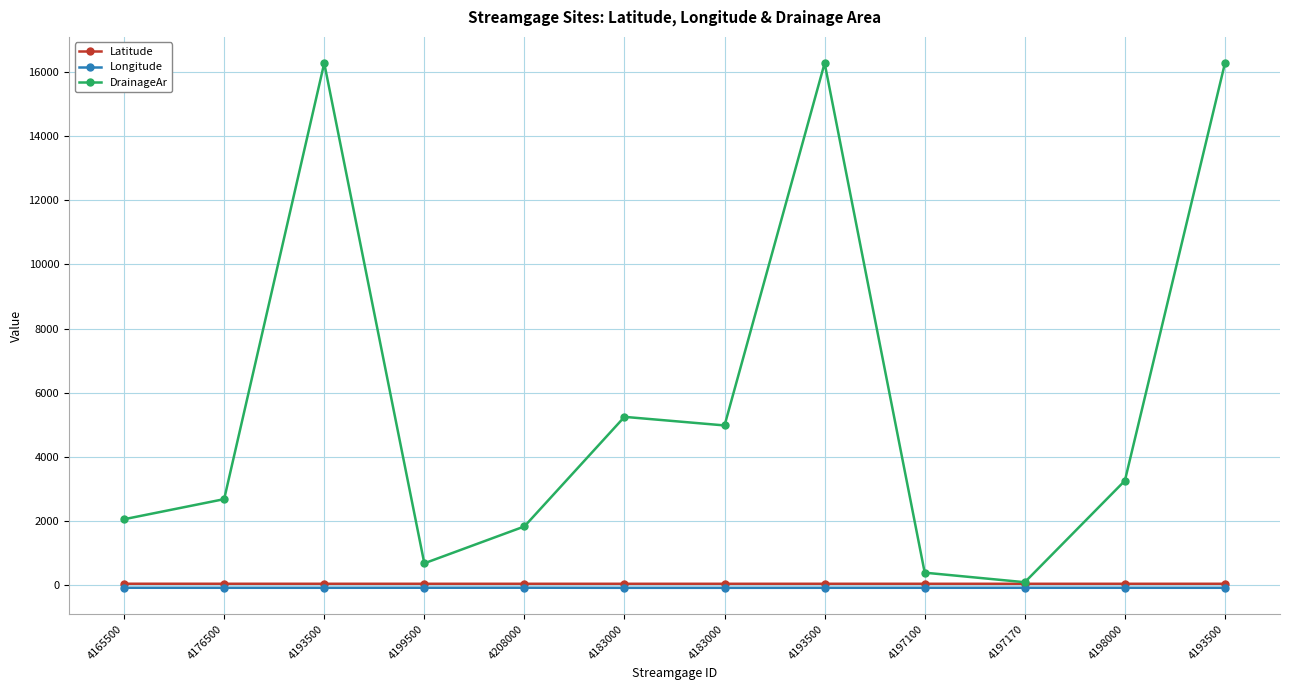

True or false: Longitude has more than 0 interior local peaks.

True